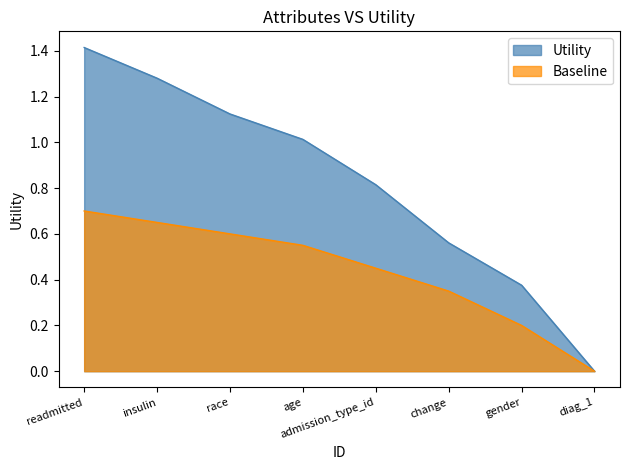

What is the label of the 4th point from the left?

age